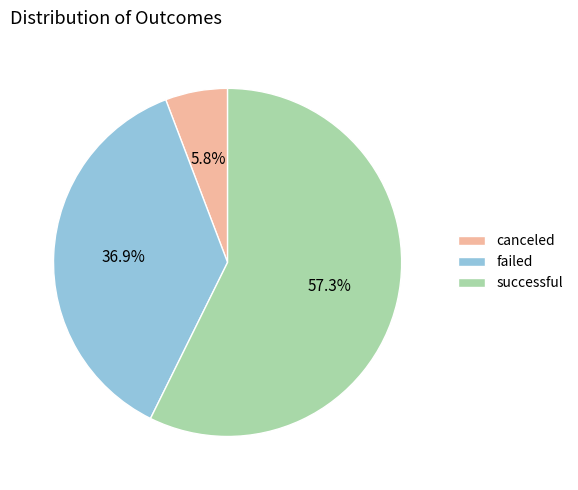

Which category has the smallest portion of the pie?

canceled